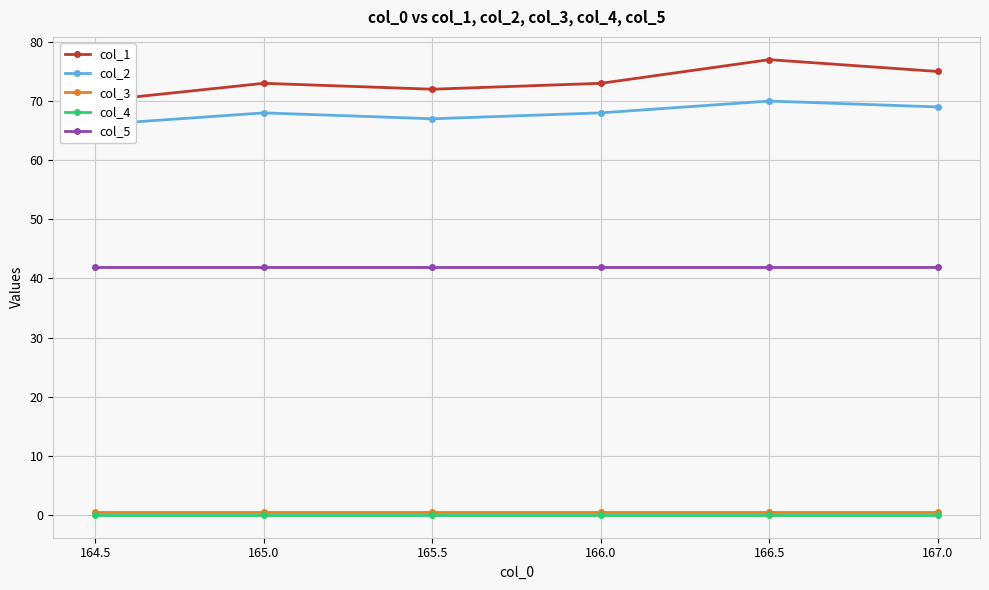

True or false: col_2 has a value of 107.1 at 165.0.

False